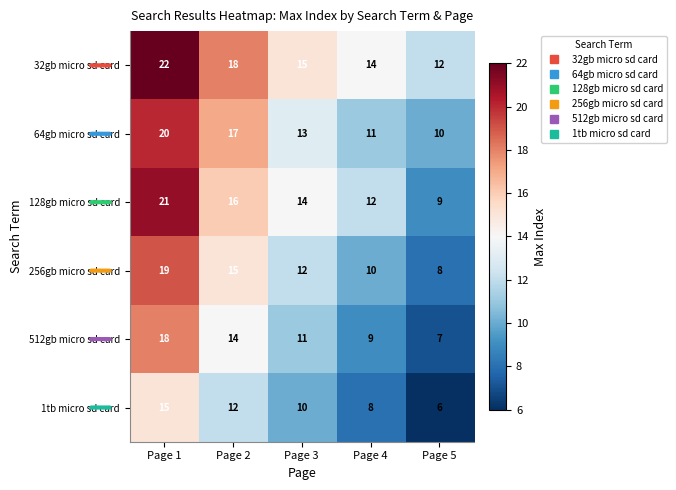

Rank the series at Page 4 from lowest to highest value.

1tb micro sd card, 512gb micro sd card, 256gb micro sd card, 64gb micro sd card, 128gb micro sd card, 32gb micro sd card